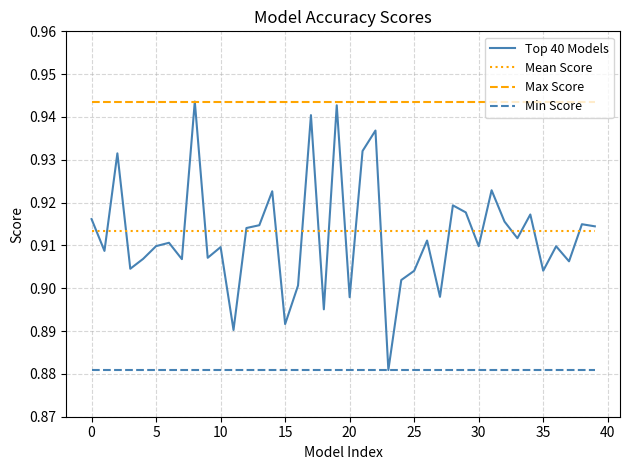

Which series has the largest range (max minus min)?

Top 40 Models